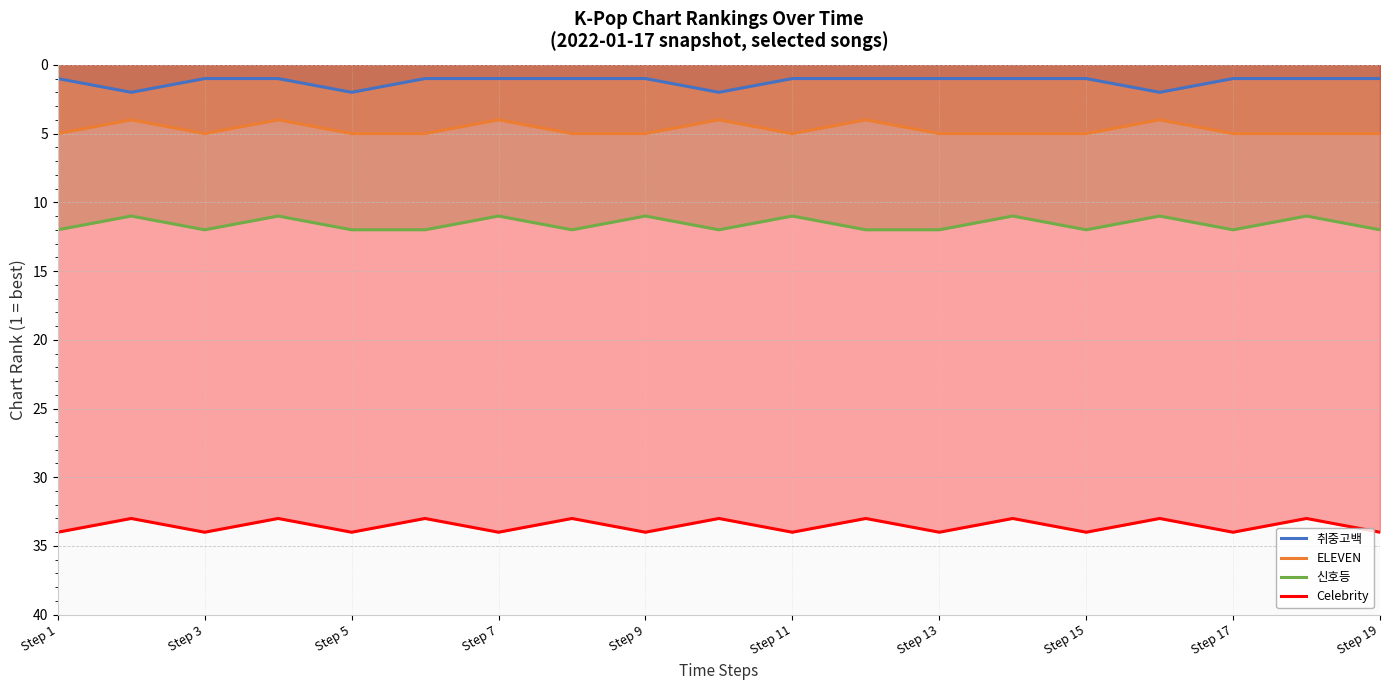

Which series has the widest spread of values?

취중고백